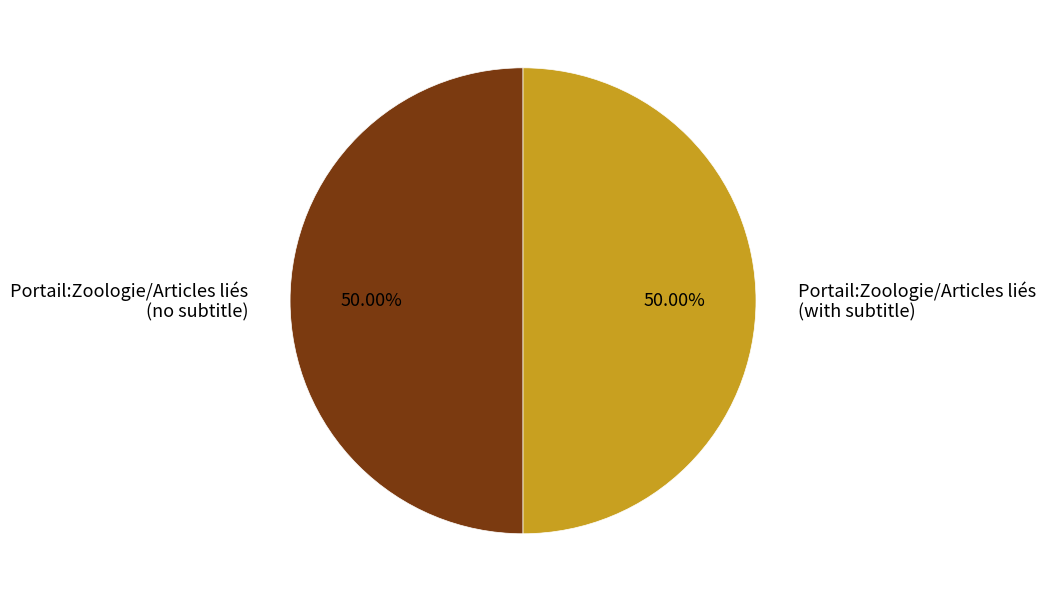

Combined, do Portail:Zoologie/Articles liés (with subtitle) and Portail:Zoologie/Articles liés (no subtitle) account for over 50%?

Yes